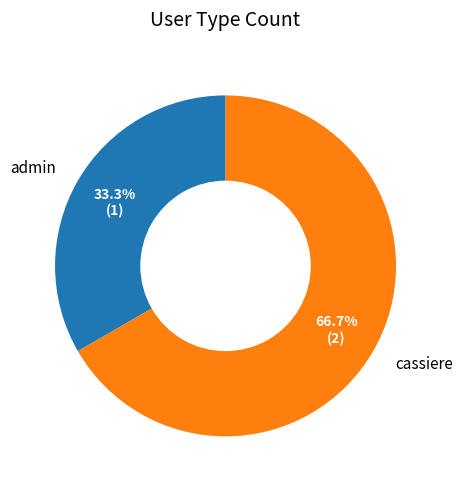

Do admin and cassiere together represent more than half of the pie?

Yes